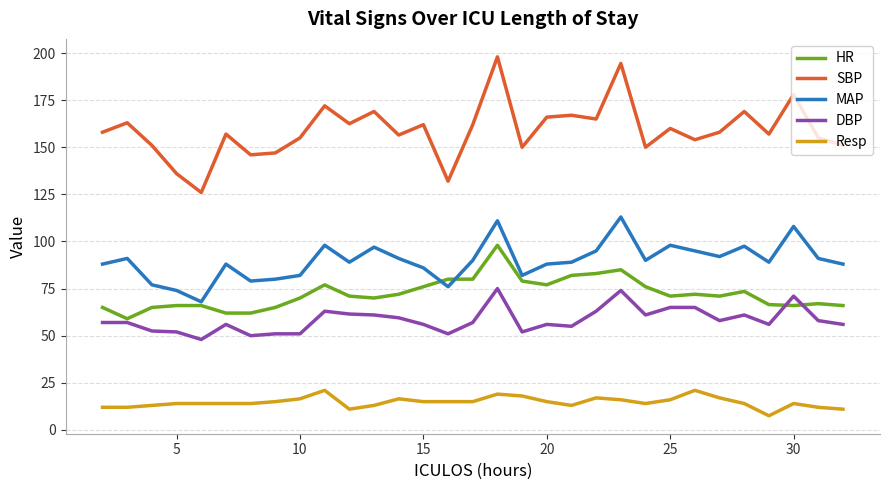

What is the difference between the maximum and minimum values in the MAP series?

45.0